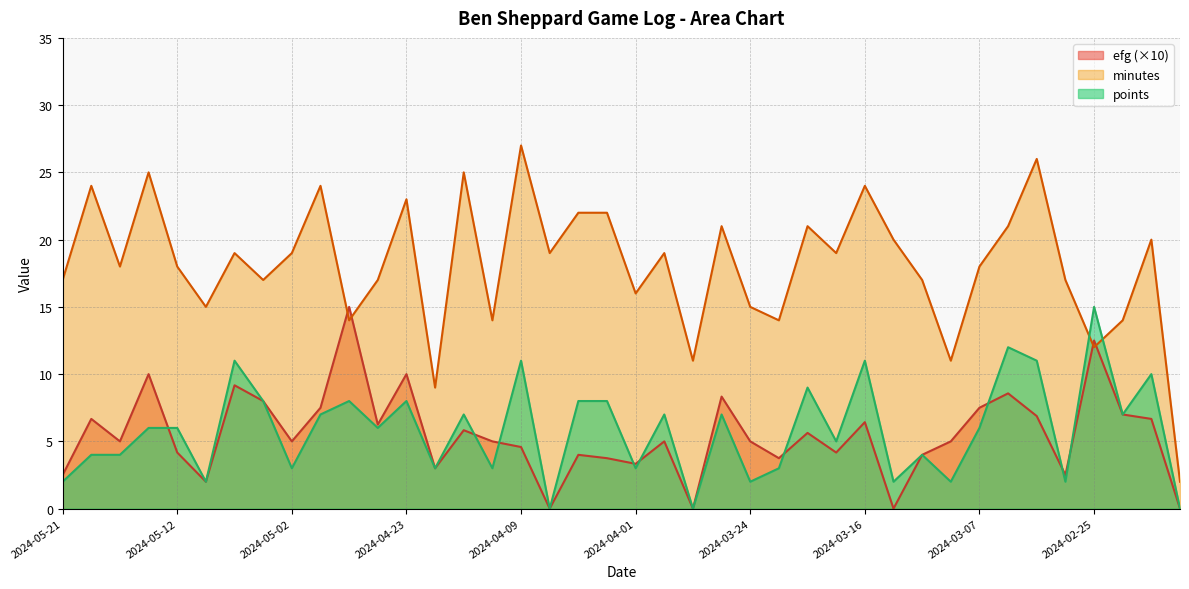

Which category has the highest value across all series?

2024-04-09